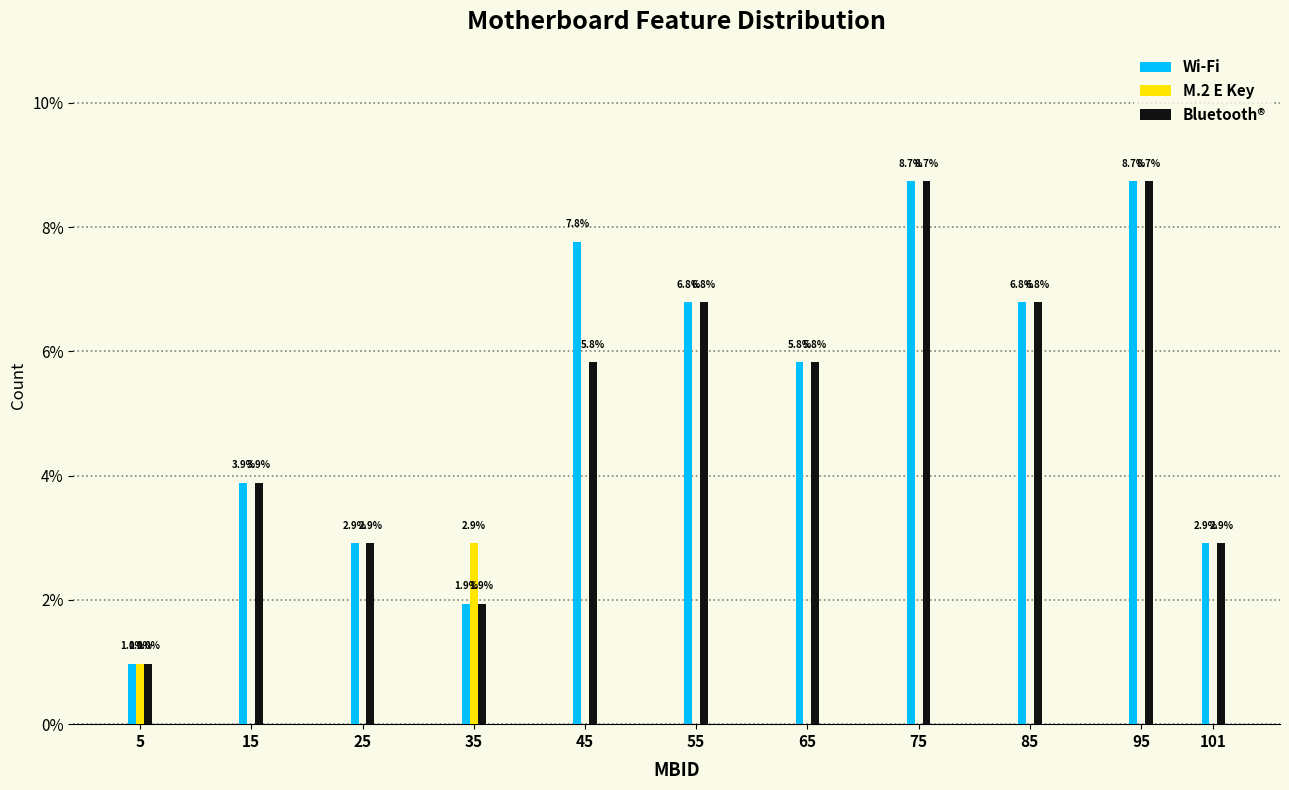

What are all the series names shown in the legend?

Wi-Fi, M.2 E Key, Bluetooth®